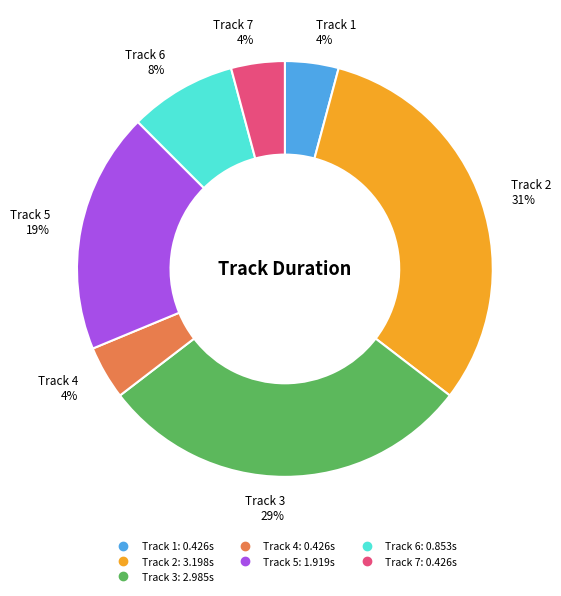

The Track 6 slice represents 20% of the pie. True or false?

False